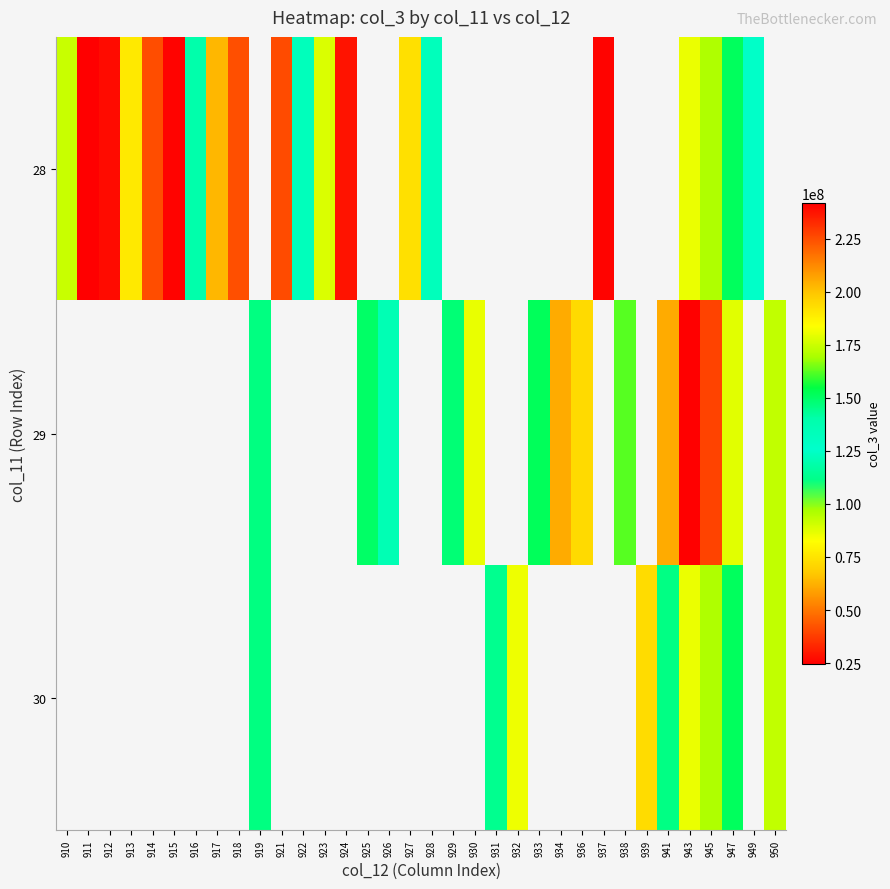

How many values in 29 are above zero?

14